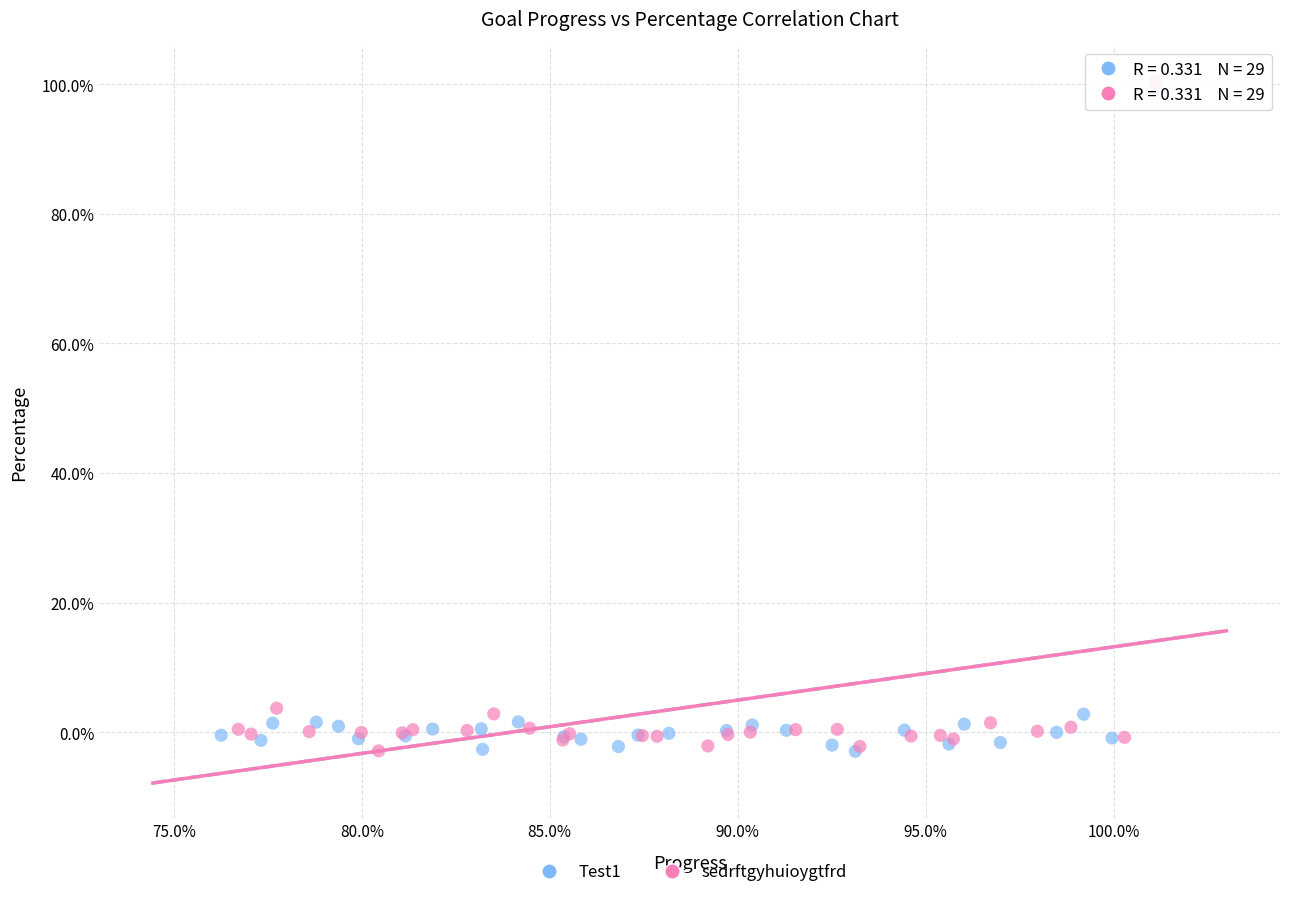

Which series has the largest Y range (max minus min)?

sedrftgyhuioygtfrd